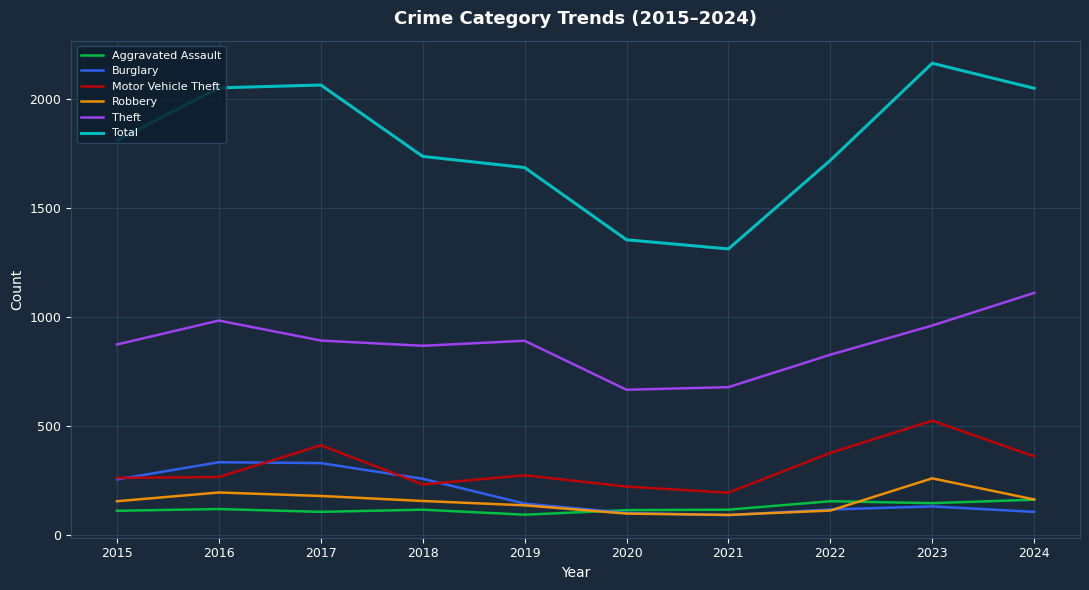

What is the lowest value of the Burglary series?

90